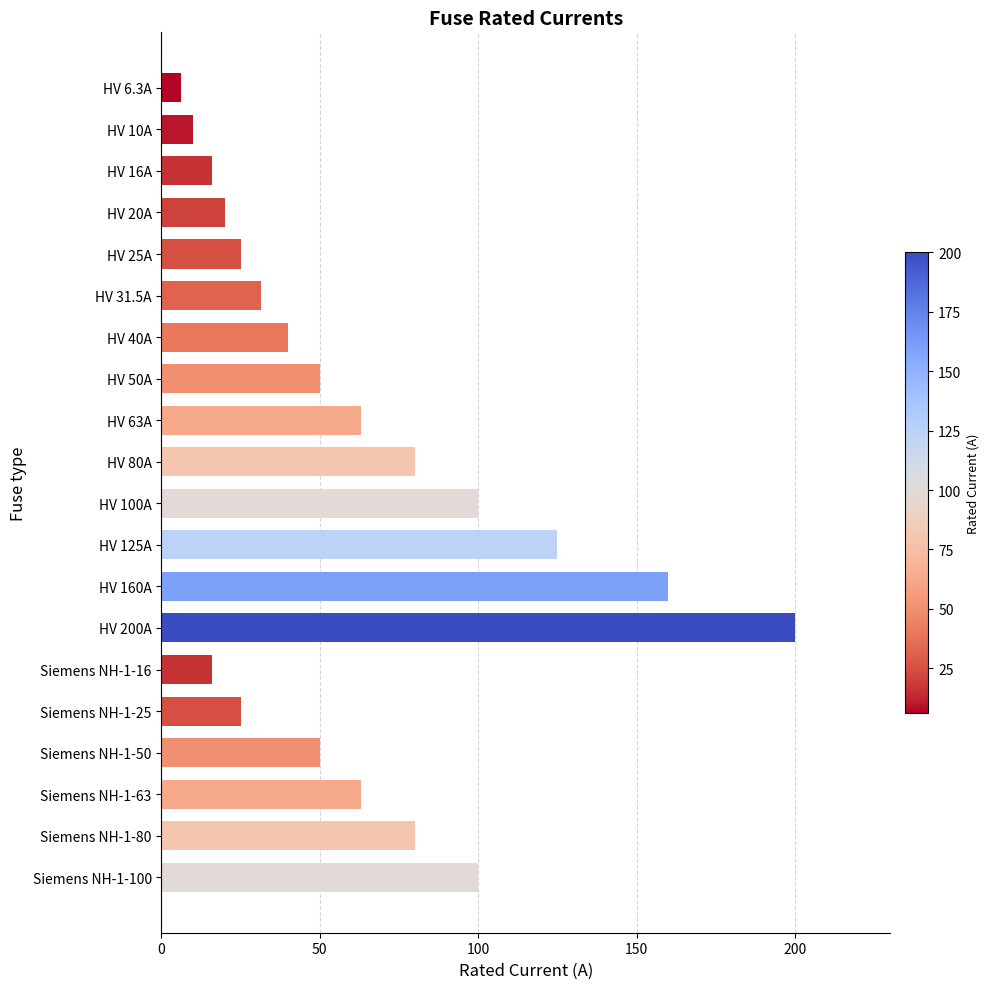

Reading top to bottom, what are all the values shown in this chart?

6.3	10.0	16.0	20.0	25.0	31.5	40.0	50.0	63.0	80.0	100.0	125.0	160.0	200.0	16.0	25.0	50.0	63.0	80.0	100.0